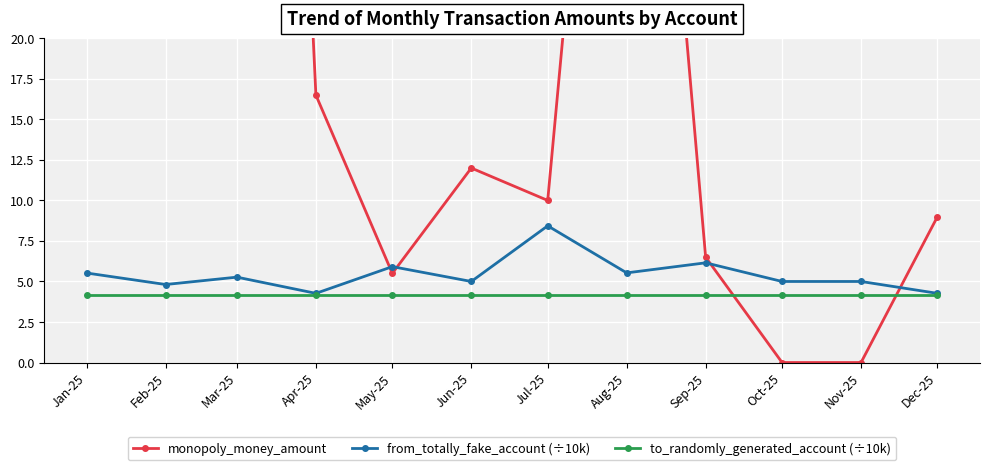

What is the sum of the to_randomly_generated_account (÷10k) values at May-25 and Sep-25?

8.3